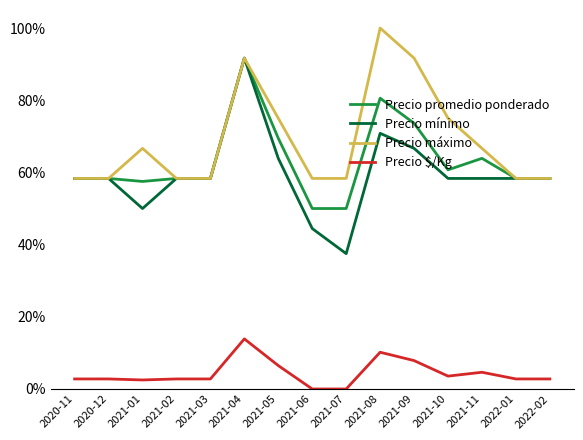

How many lines are shown in the chart?

4